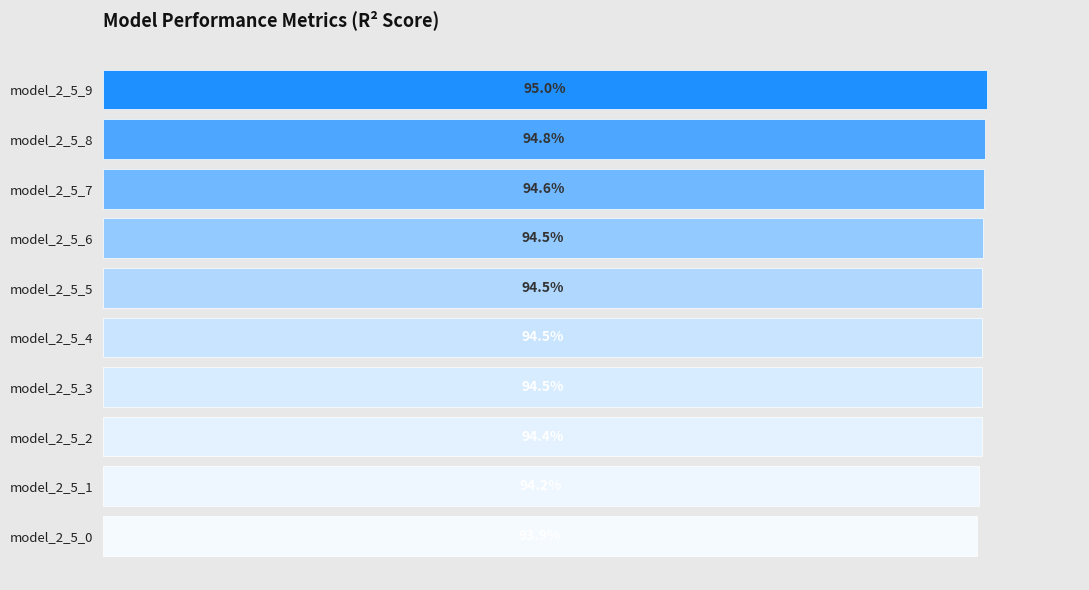

How many values are between 0 and 1?

10